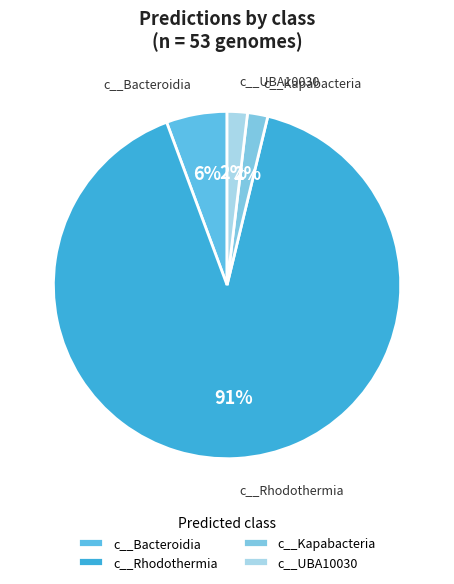

True or false: c__Rhodothermia accounts for 99% of the total.

False